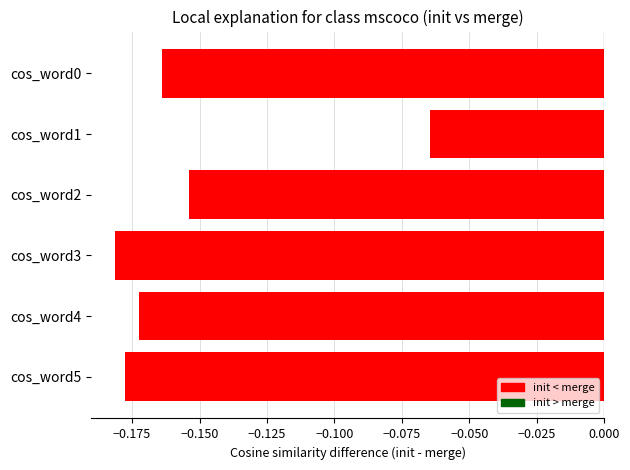

Which has a higher value, cos_word0 or cos_word4?

cos_word0